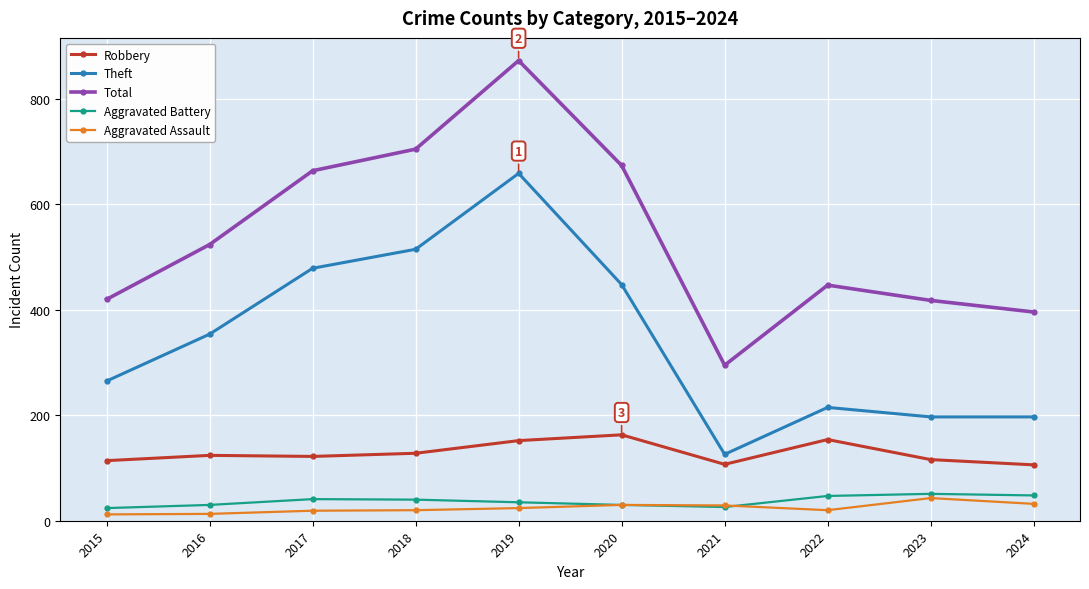

What is the difference between the second highest and minimum values in the Theft series?

389